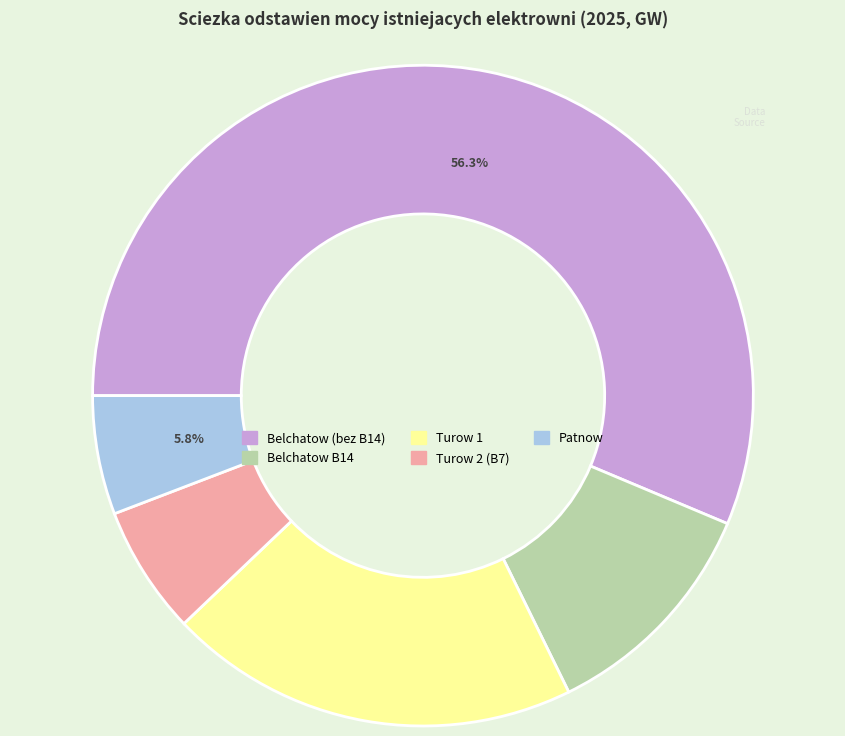

Is there a majority slice in this chart?

Yes